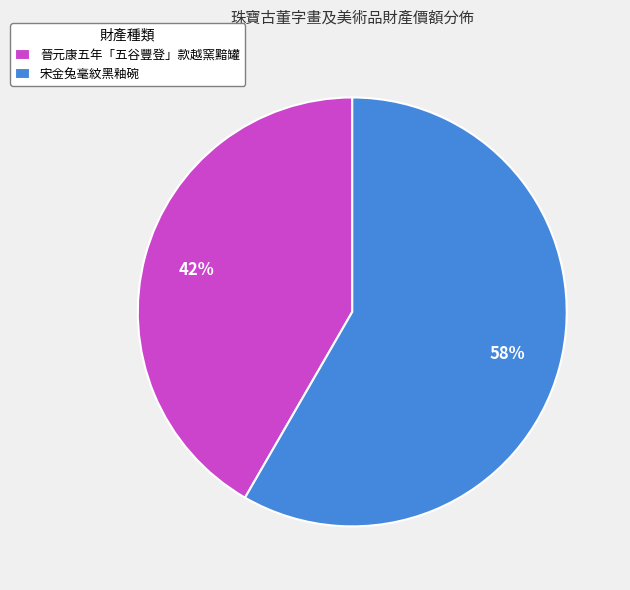

The 宋金兔毫紋黑釉碗 slice represents 58% of the pie. True or false?

True